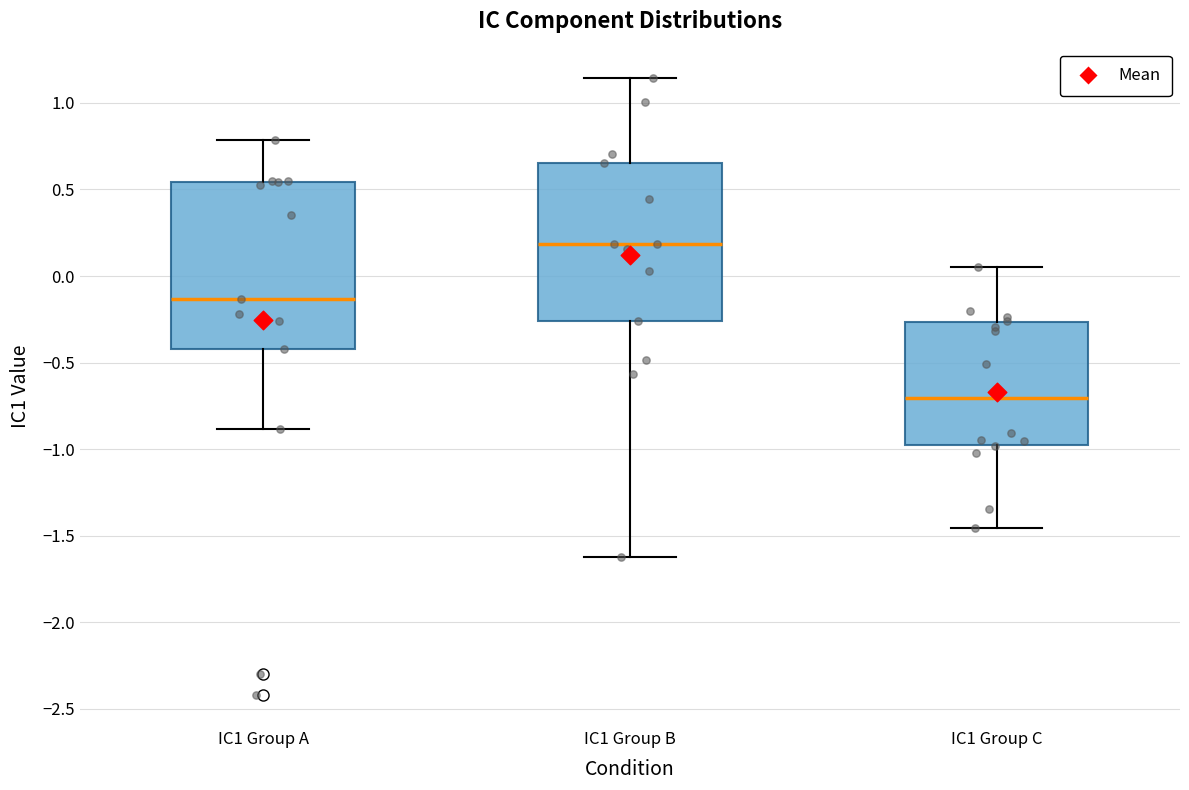

Which box has the lowest median line?

IC1 Group C